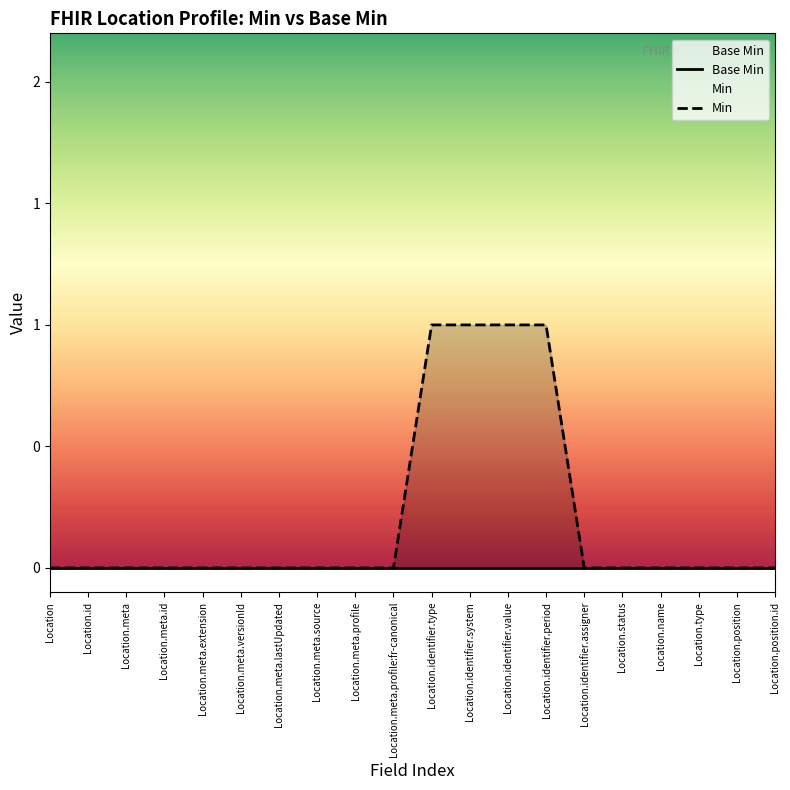

Which category has the highest value in the Base Min series?

Location